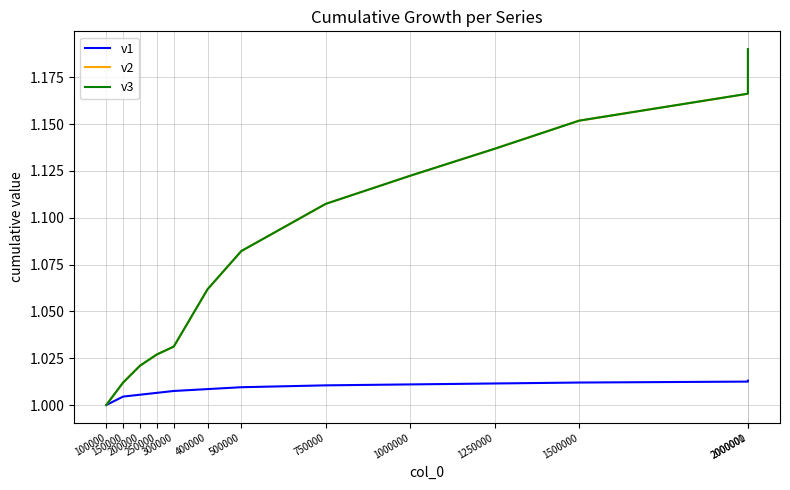

Which series has the widest spread of values?

v2